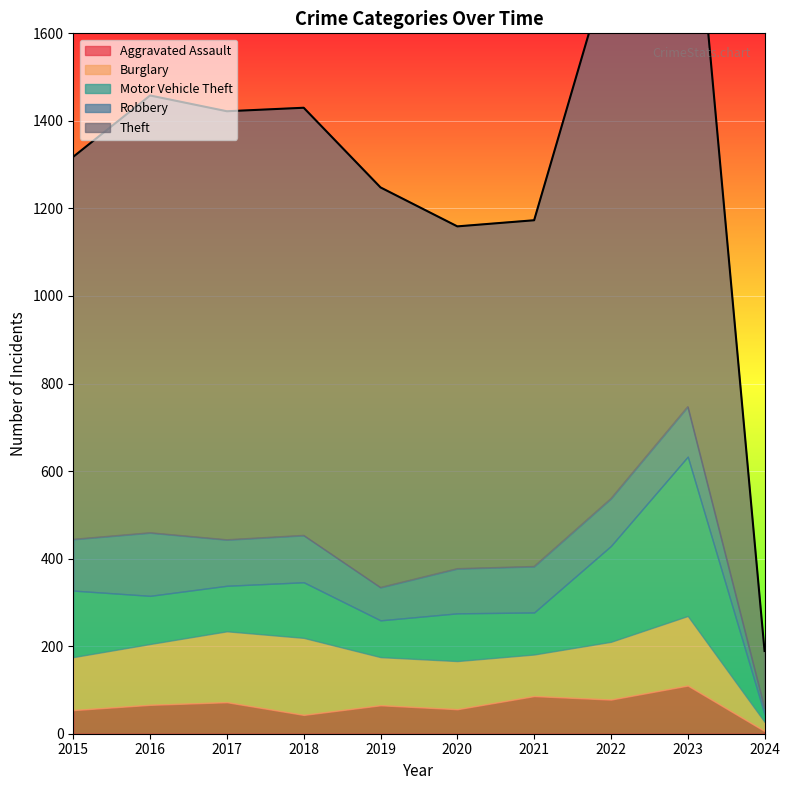

At which label does Motor Vehicle Theft reach its peak?

2023